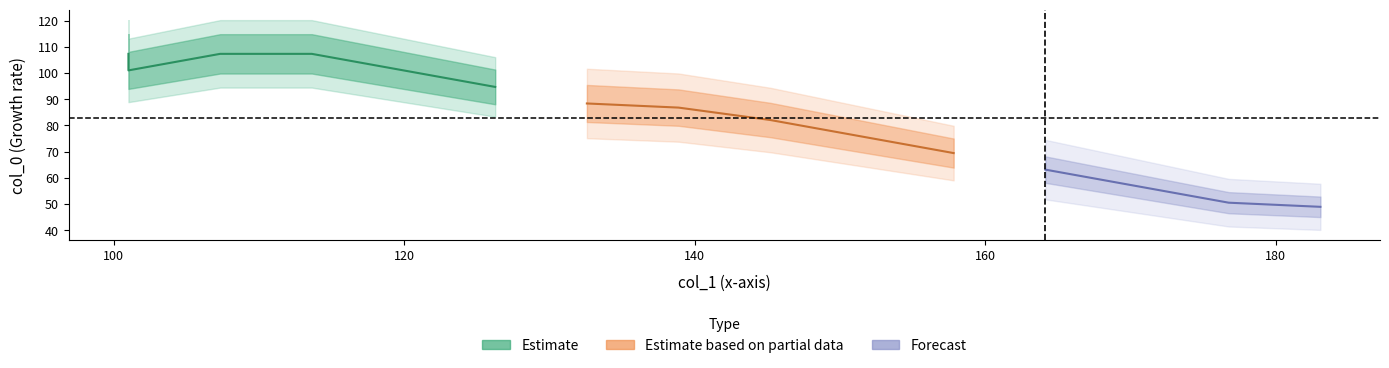

What is the change in value from 170.4375 to 107.3125?

+50.5